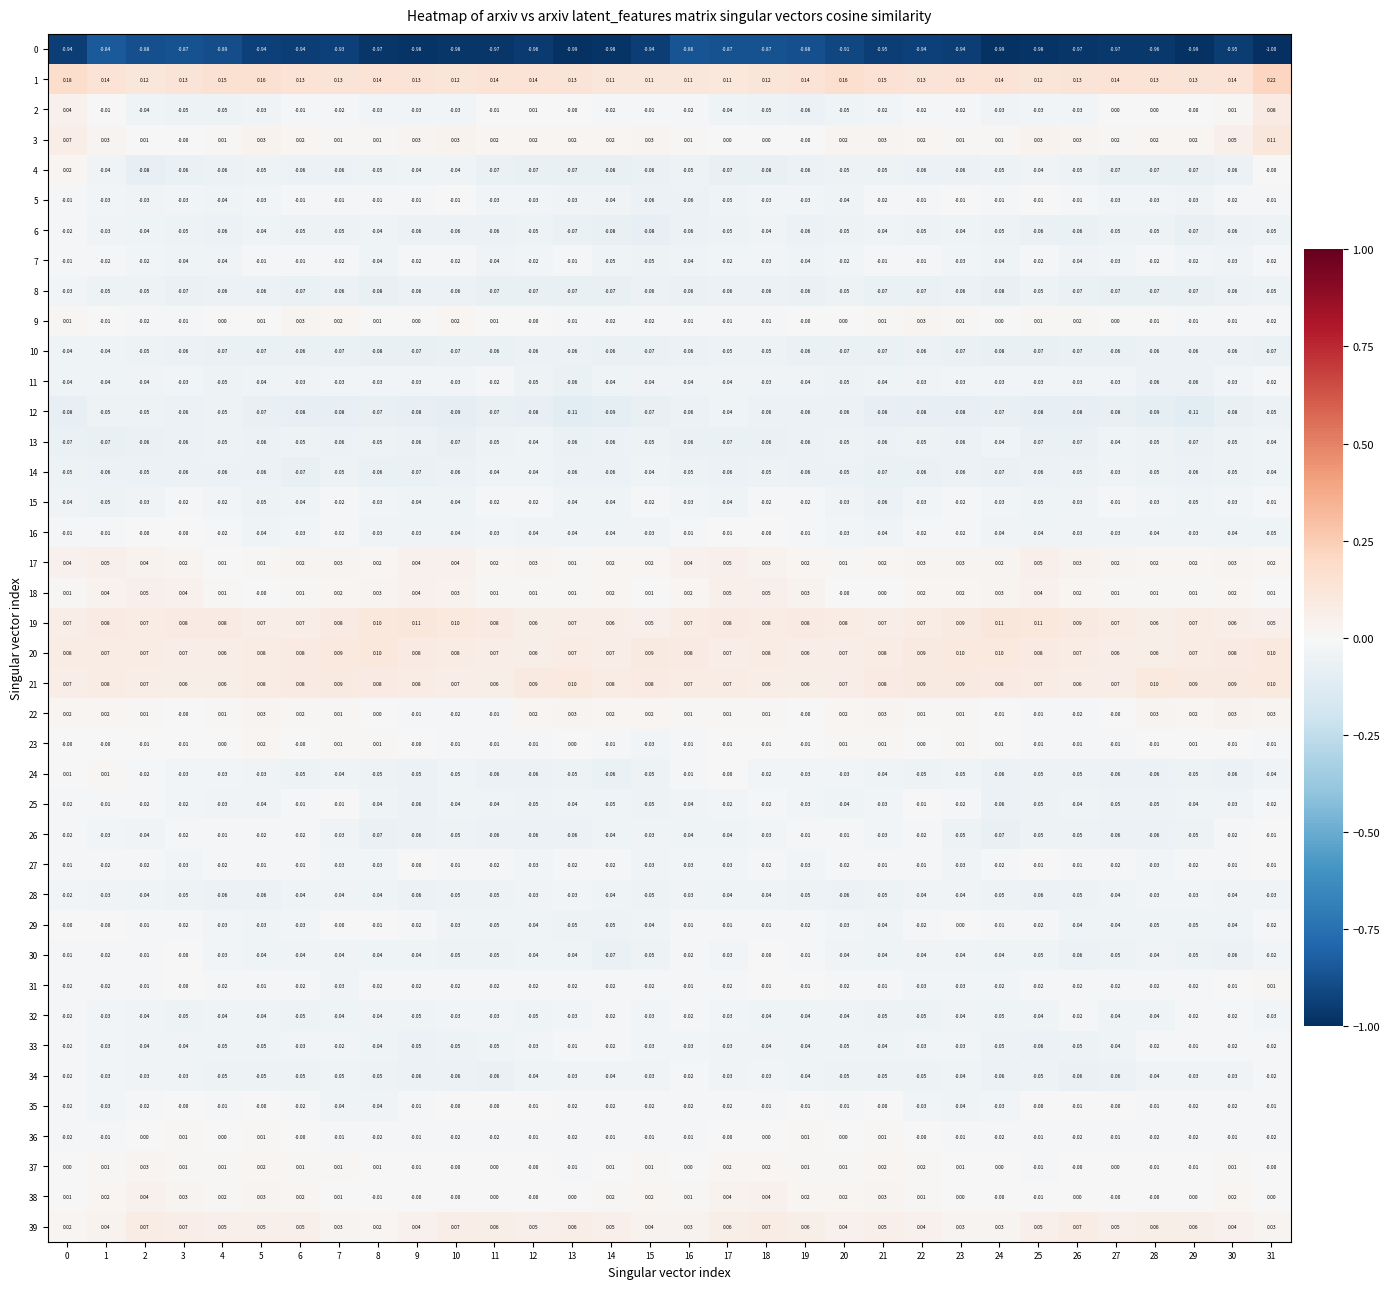

Is the value of 1 at 13 greater than the value of 26 at 0?

Yes